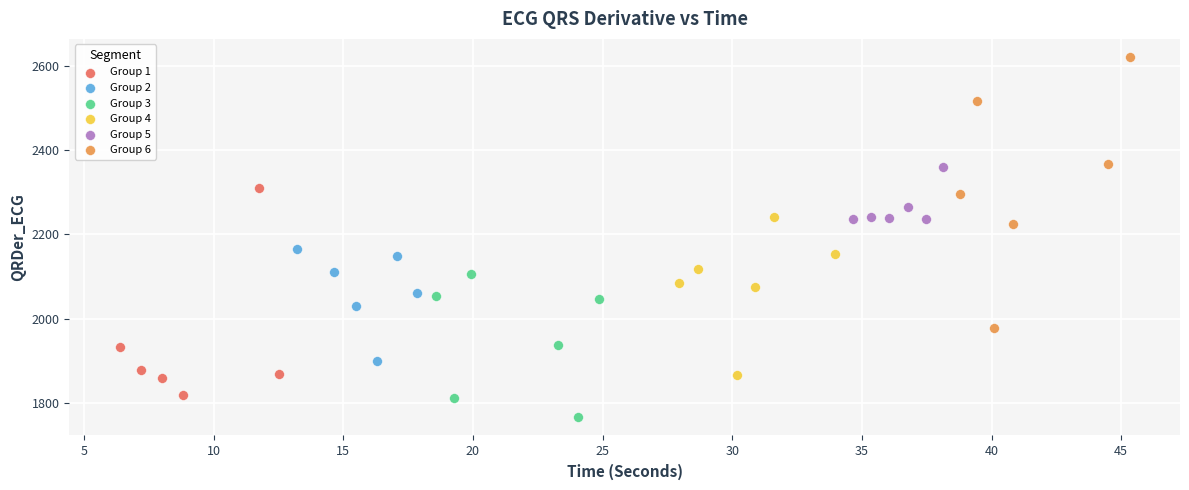

What are all the series names shown in the legend?

Group 1, Group 2, Group 3, Group 4, Group 5, Group 6